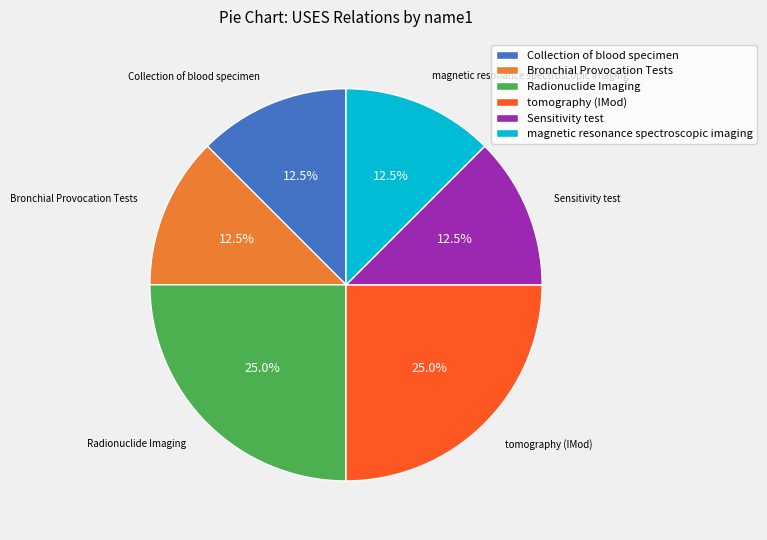

Does any single category account for the majority?

No